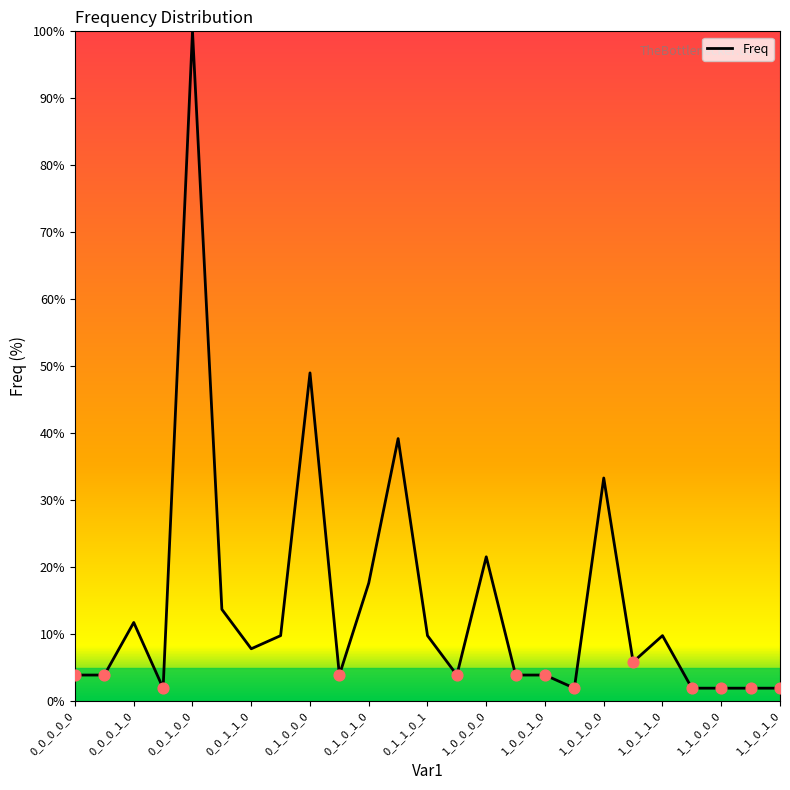

What is the difference between the maximum and minimum values?

98.0